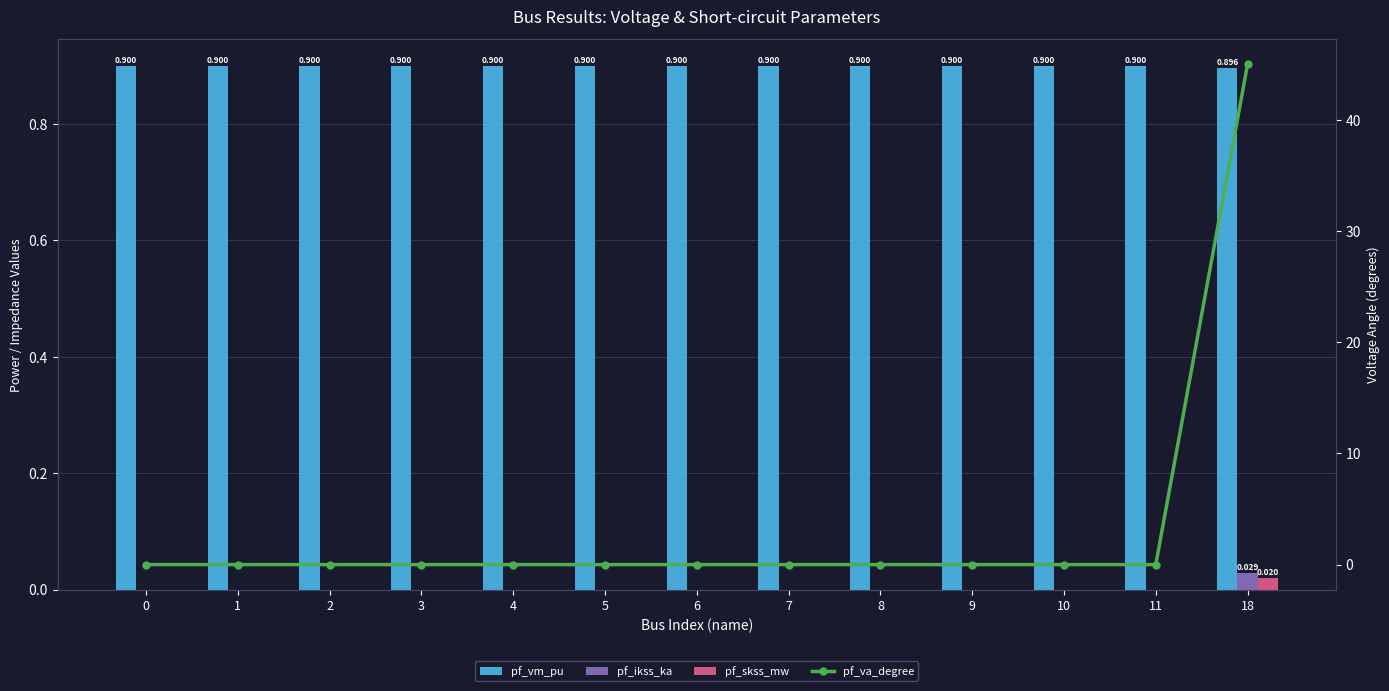

The value of pf_ikss_ka at 5 is 0.0. True or false?

False